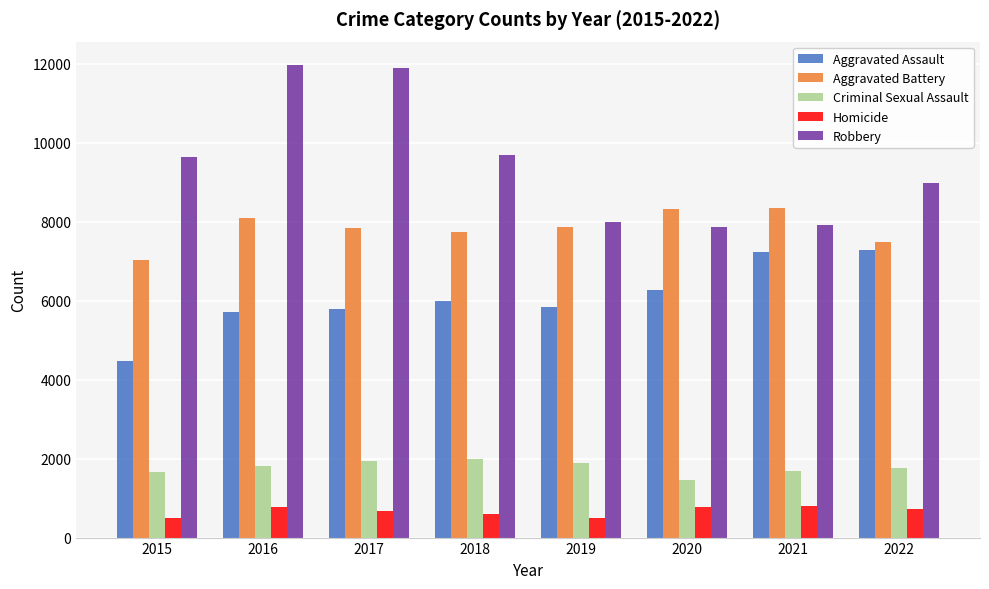

What is the difference between the maximum and minimum values in the Aggravated Assault series?

2794